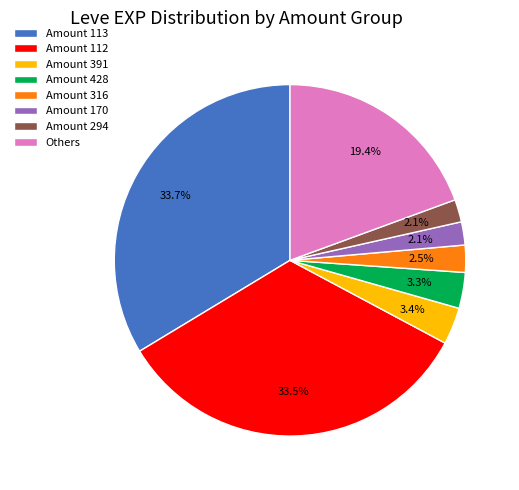

Approximately how many times larger is the value at Amount 428 compared to Amount 316?

1.3